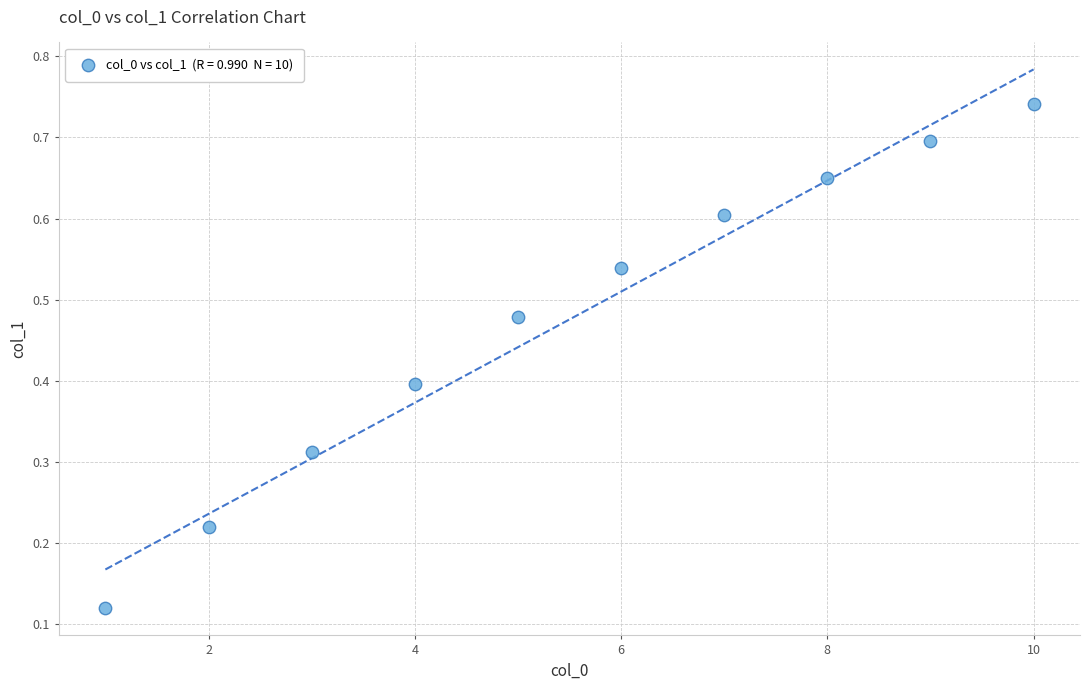

What is the average X value?

5.5